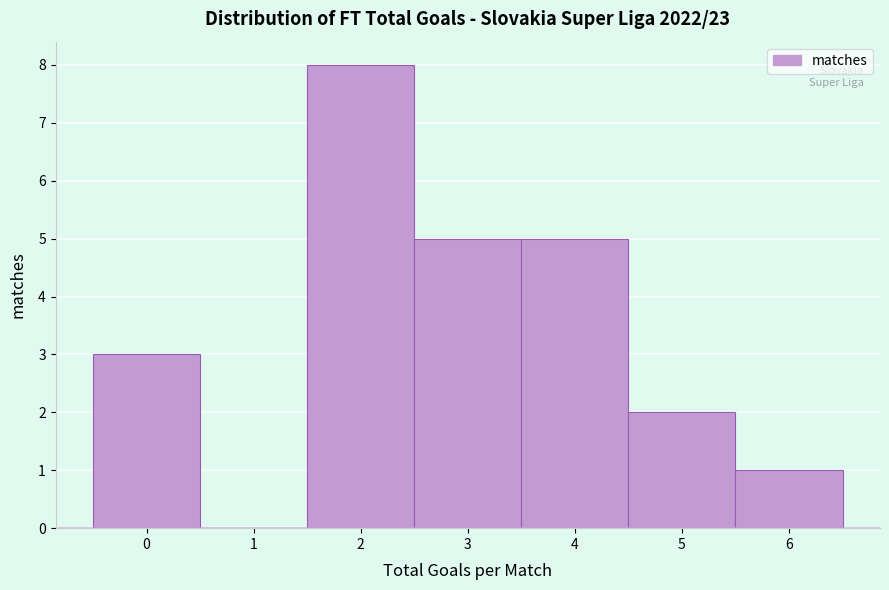

Reading left to right, list every bar in this chart as the range it spans on the x-axis followed by its height. The values are not printed on the chart, so give them approximately, as read against the axis.

-0.5 to 0.5: 3
0.5 to 1.5: 0
1.5 to 2.5: 8
2.5 to 3.5: 5
3.5 to 4.5: 5
4.5 to 5.5: 2
5.5 to 6.5: 1